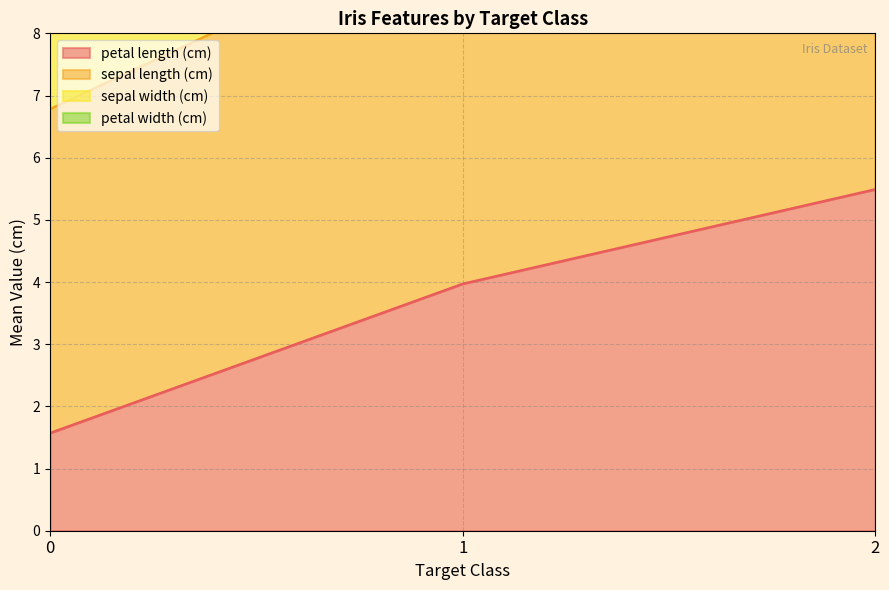

List the labels in order of petal length (cm) value, smallest first.

0, 1, 2